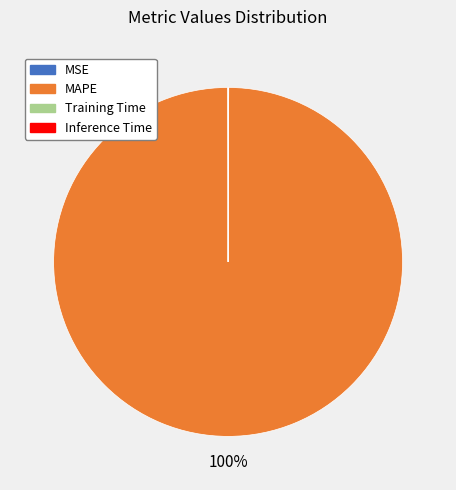

To the nearest percent, what is the average slice percentage?

25%